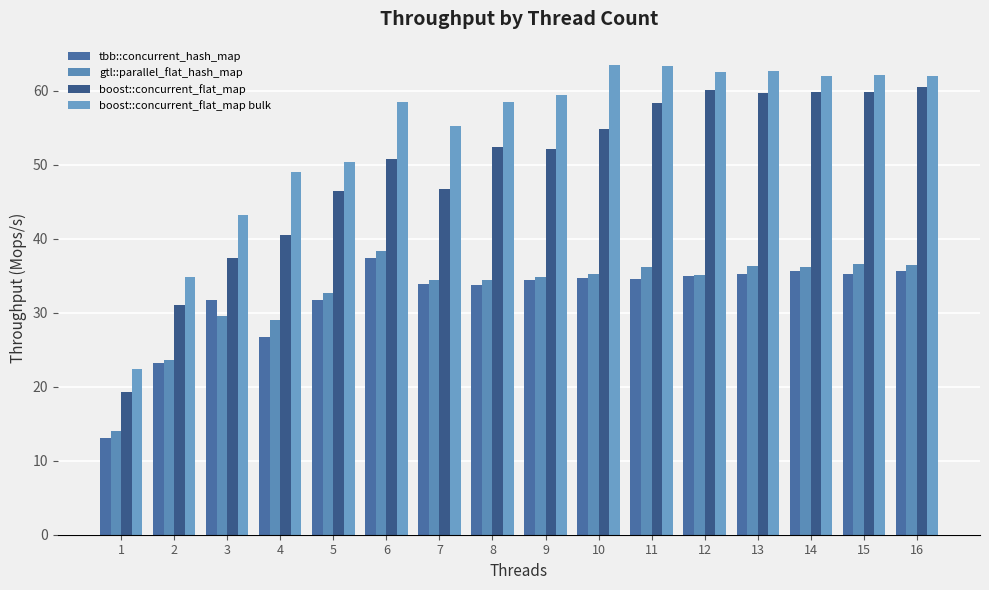

What are all the series names shown in the legend?

tbb::concurrent_hash_map, gtl::parallel_flat_hash_map, boost::concurrent_flat_map, boost::concurrent_flat_map bulk